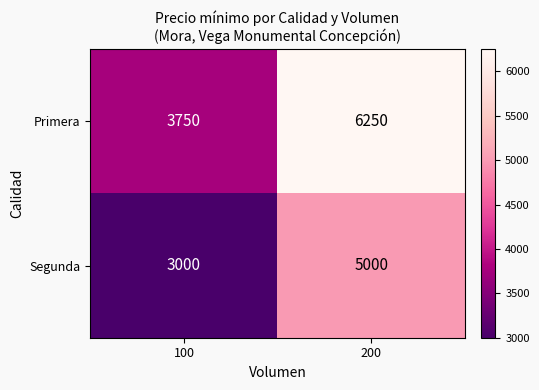

What is the spread (max minus min) of values at 100?

750